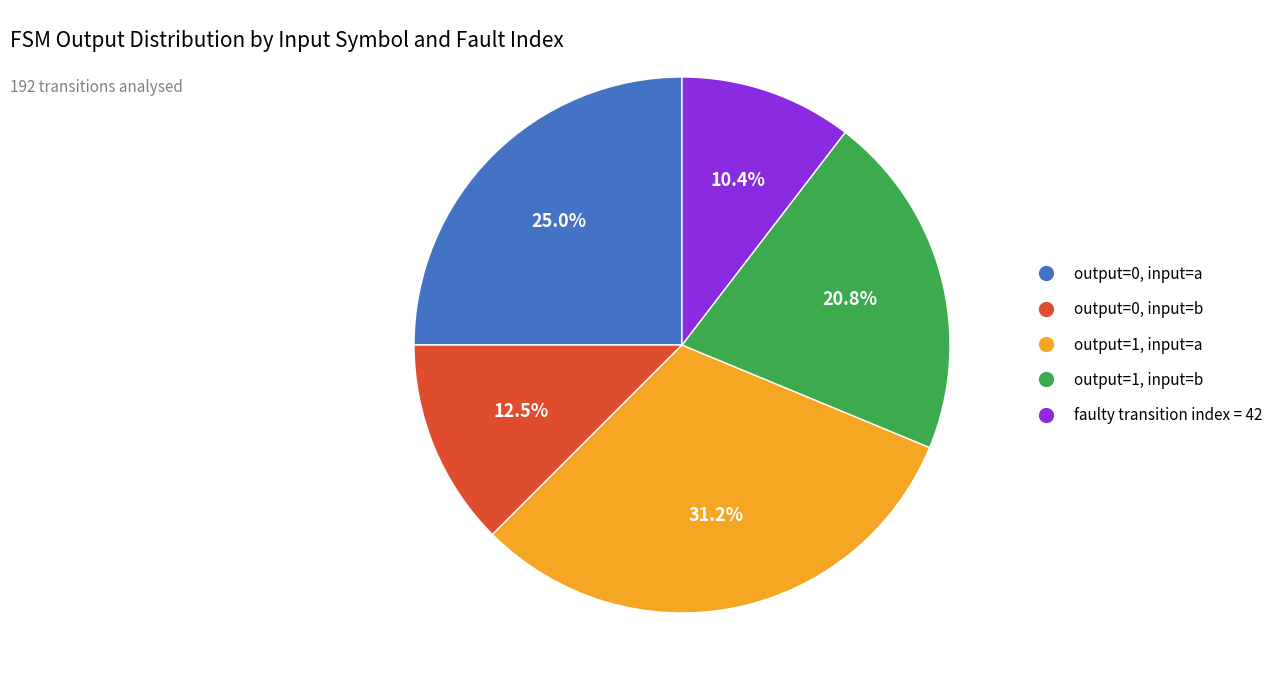

Does any single category account for the majority?

No